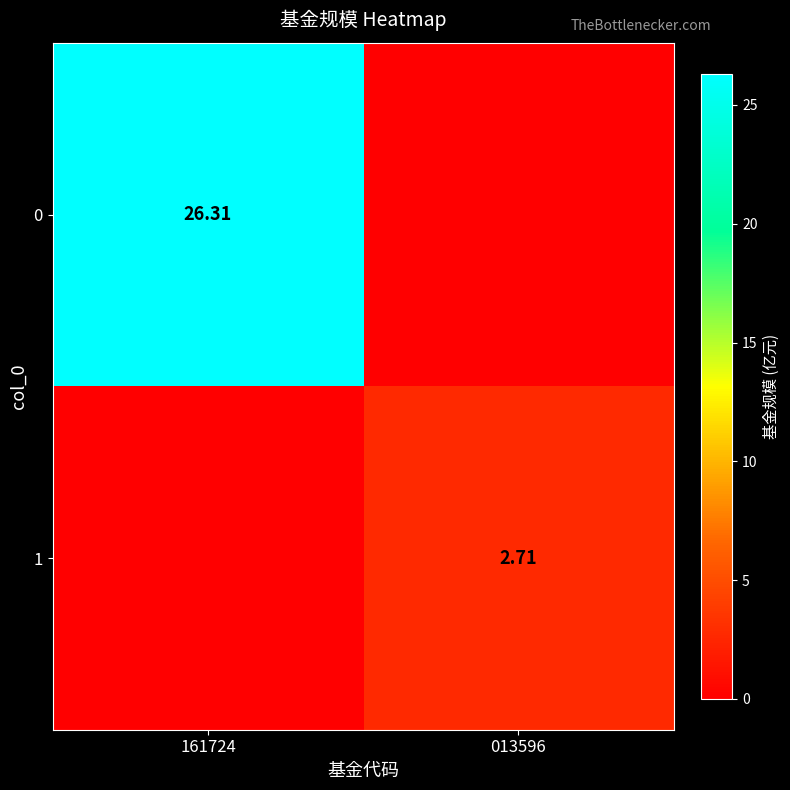

Is the value of 0 at 161724 greater than the value of 1 at 013596?

Yes